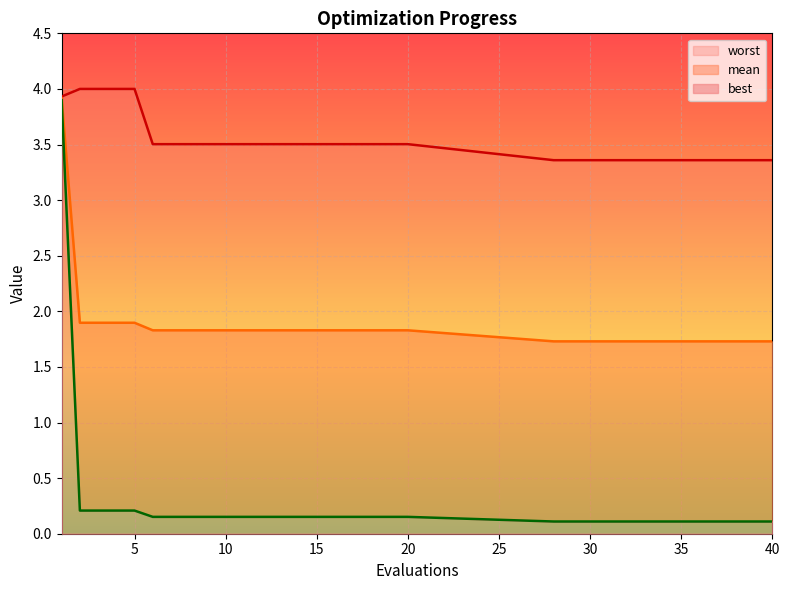

The value of worst at 40 is 3.4. True or false?

True